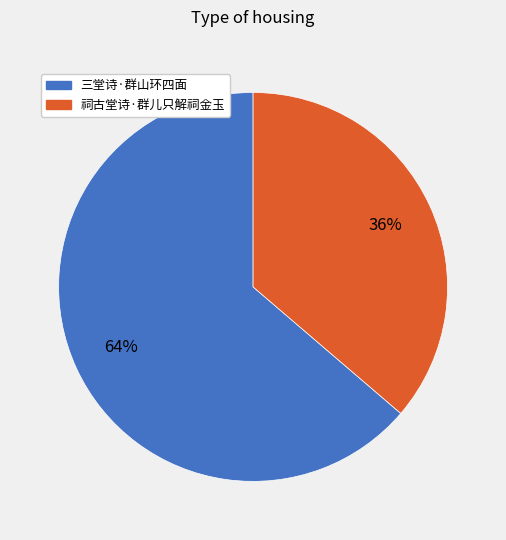

To the nearest percent, what portion does 三堂诗·群山环四面 represent?

64%